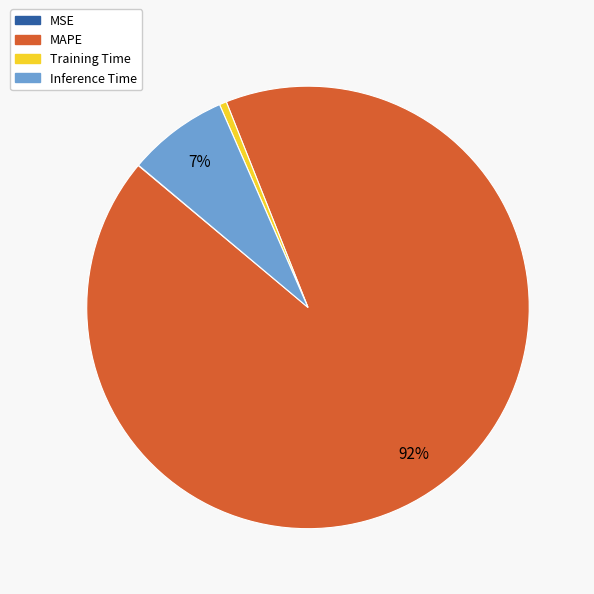

Is the sum of Training Time and Inference Time greater than half?

No